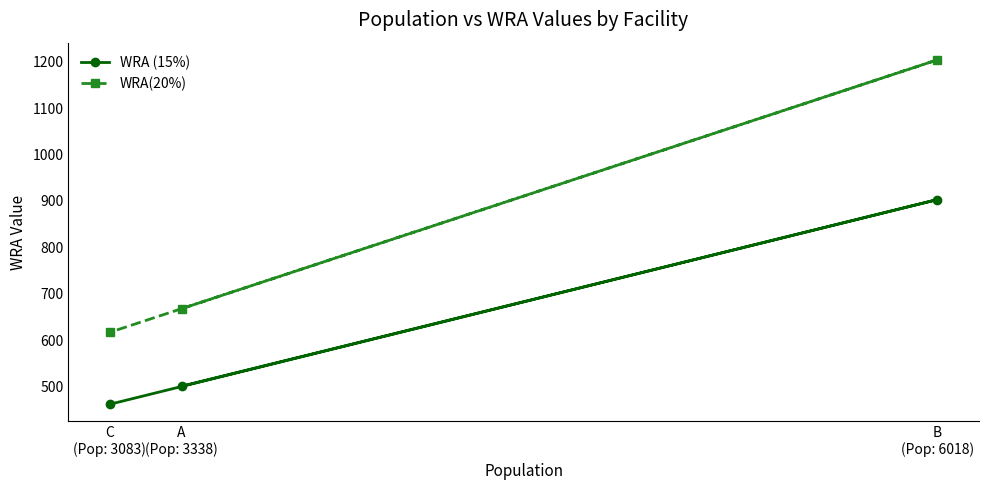

True or false: WRA (15%) has a value of 788 at C
(Pop: 3083).

False